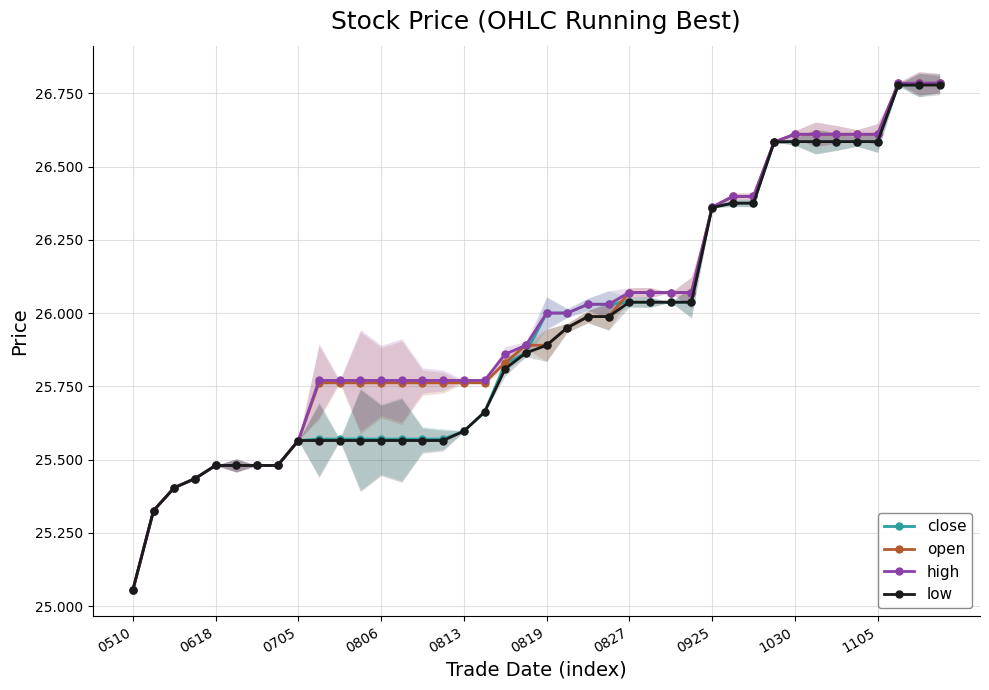

How many values in the close series exceed 26?

18